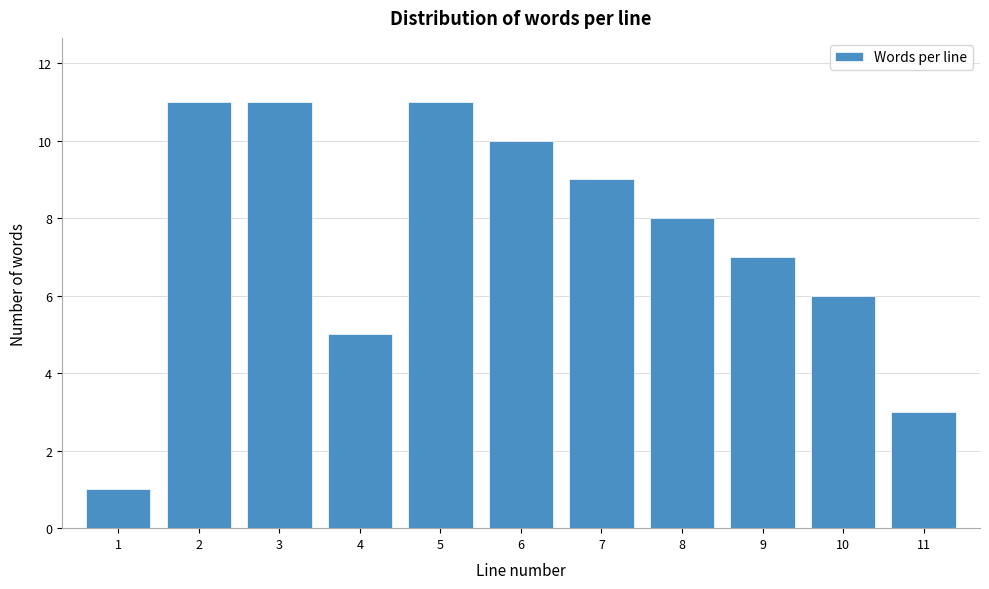

Reading left to right, transcribe all the data shown in this chart.

1=1	2=11	3=11	4=5	5=11	6=10	7=9	8=8	9=7	10=6	11=3